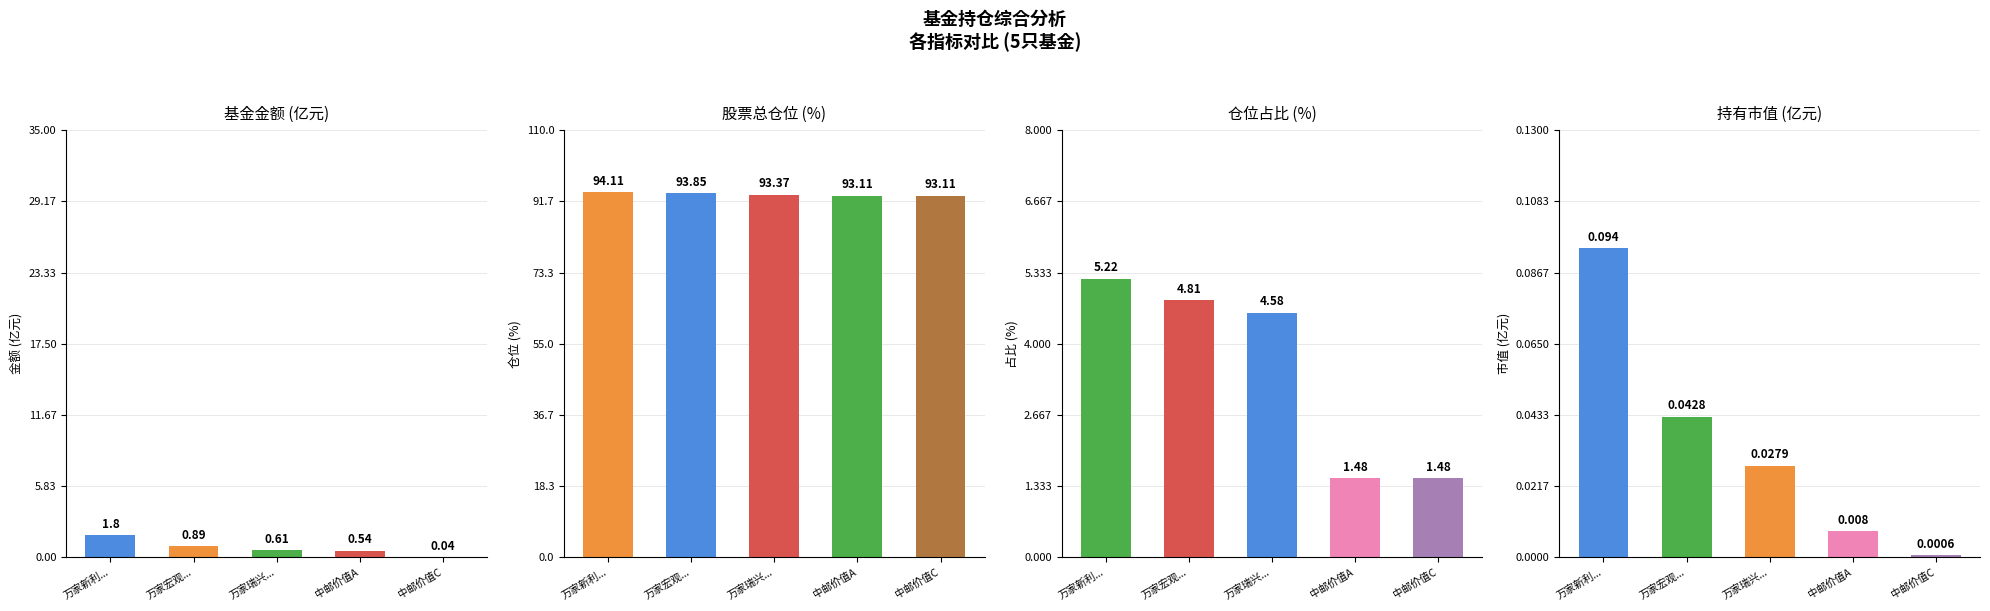

Does the chart contain any negative values?

No